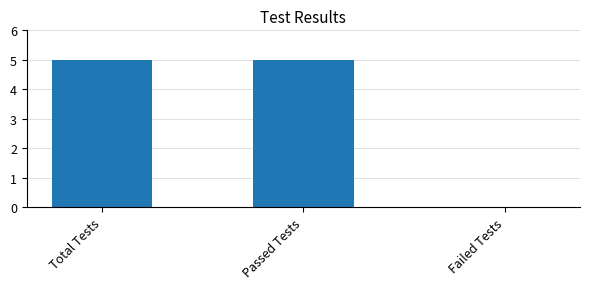

How many values are between 0 and 5?

3